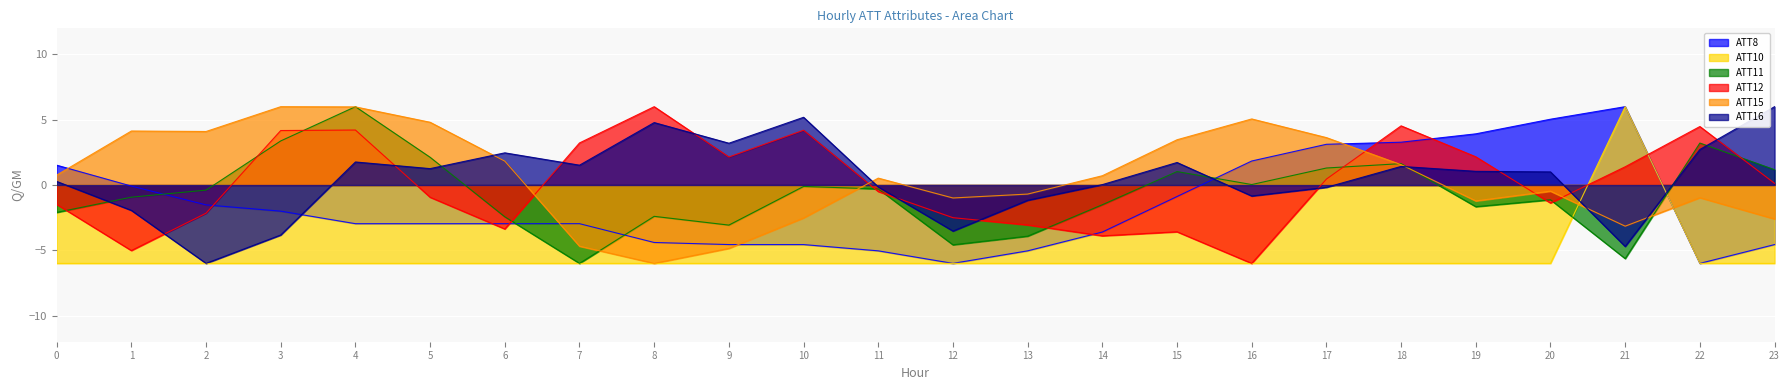

List the labels in order of ATT8 value, smallest first.

12, 22, 11, 13, 9, 10, 23, 8, 14, 4, 5, 6, 7, 3, 2, 15, 1, 0, 16, 17, 18, 19, 20, 21